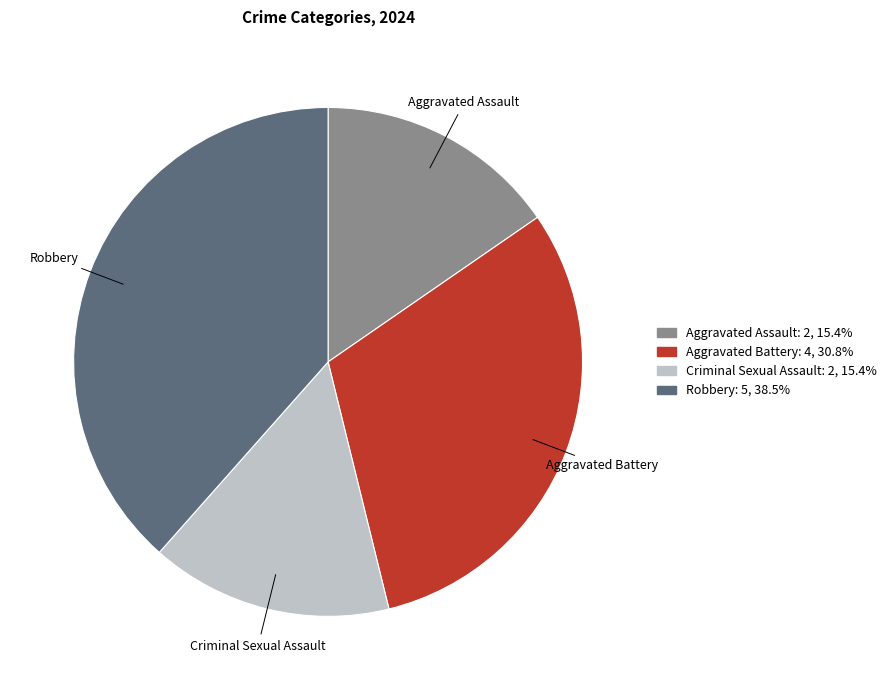

Approximately how many times larger is the value at Aggravated Assault compared to Criminal Sexual Assault?

1.0